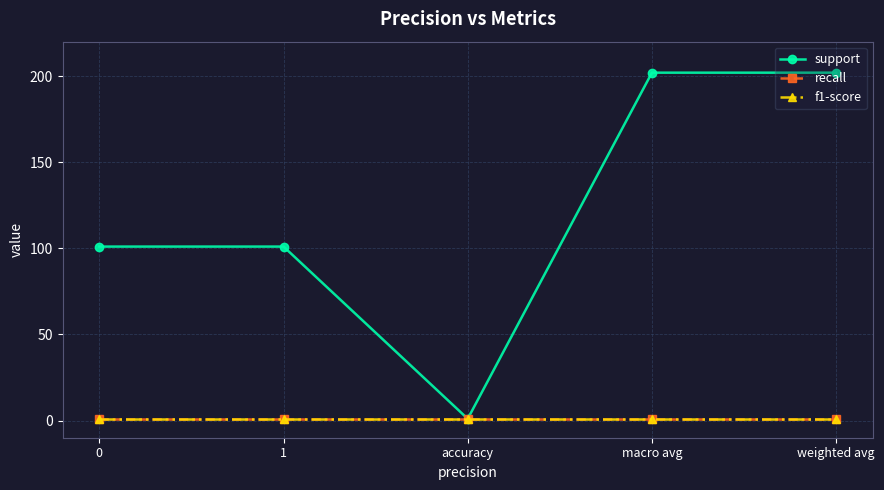

What is the value of the f1-score point at the 3rd from the left?

1